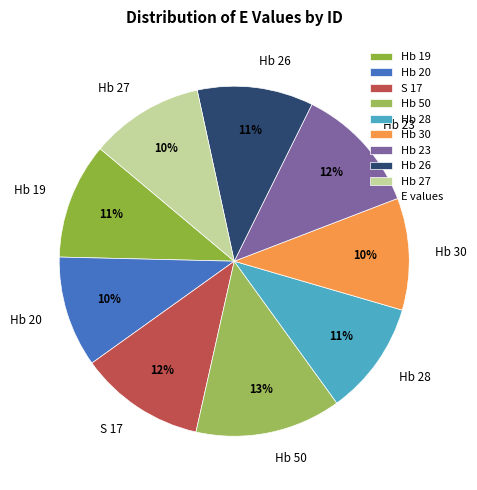

Do Hb 30 and Hb 27 together represent more than half of the pie?

No